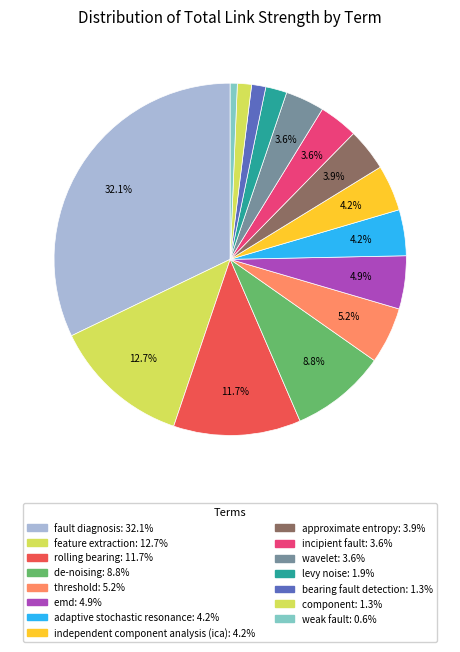

How many segments does this pie chart have?

15